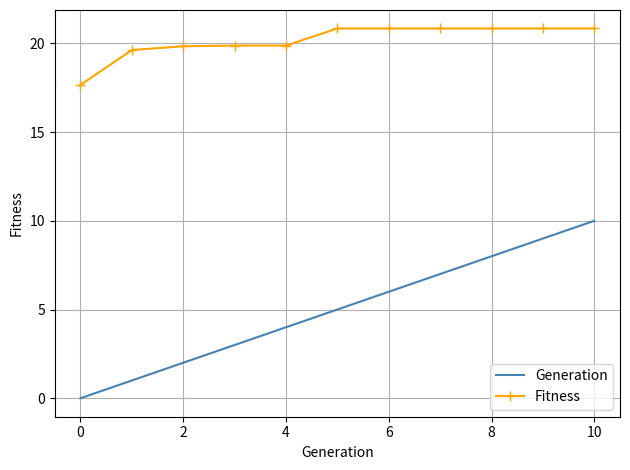

Which series has the widest spread of values?

Generation